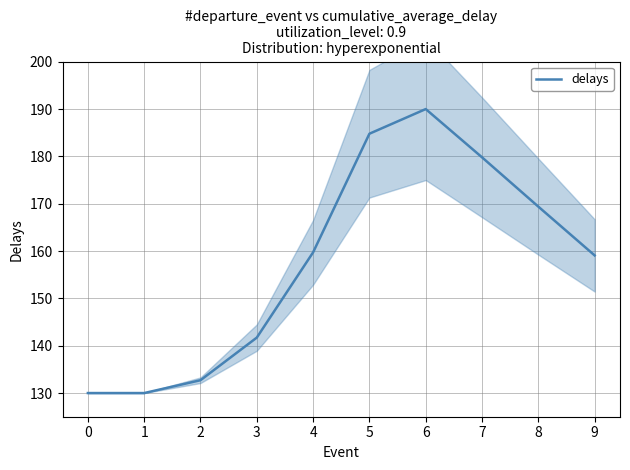

What is the sum of the values at 8 and 9?

328.5